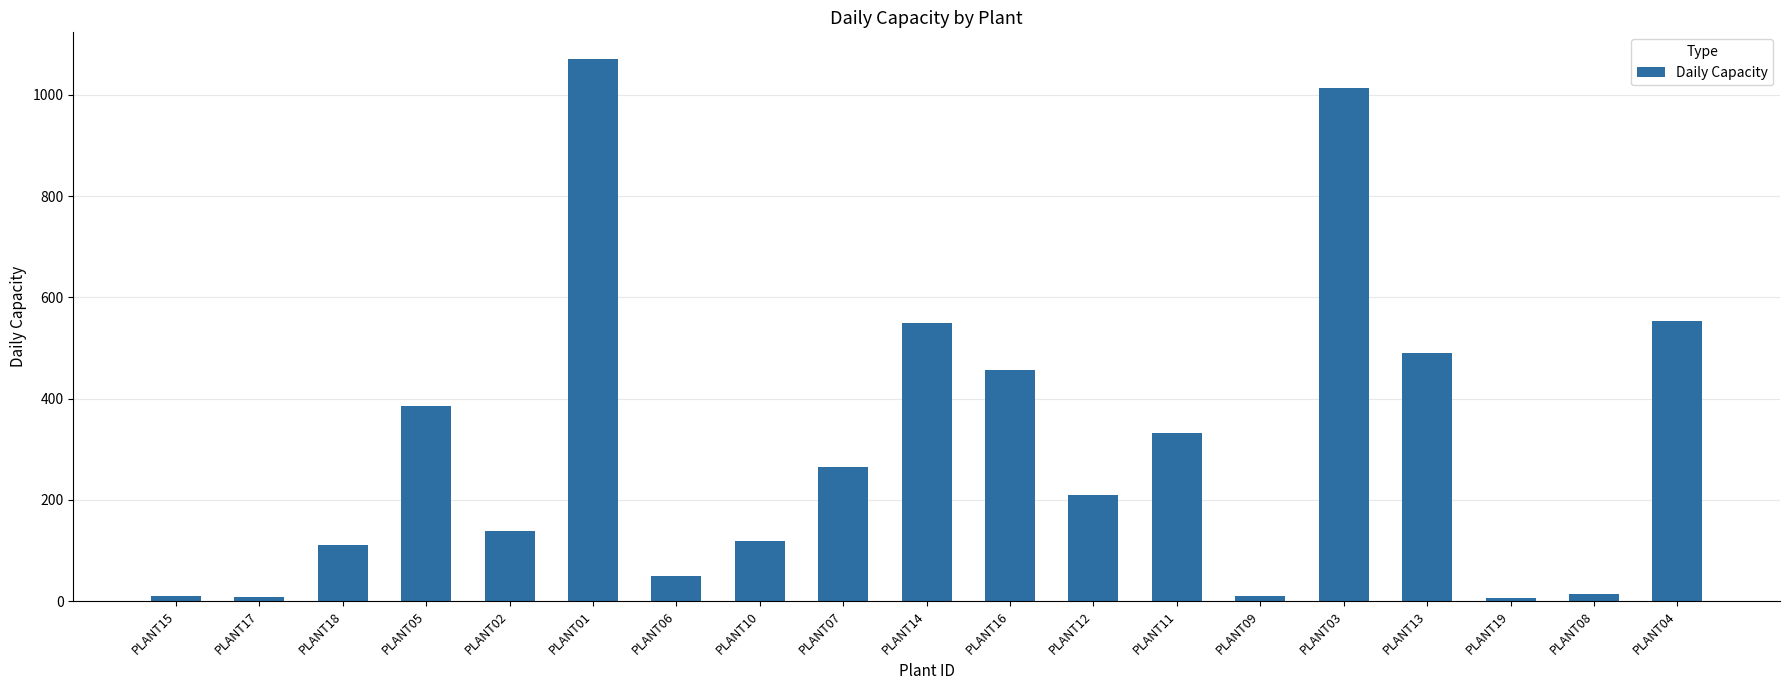

How many distinct data groups are displayed?

1